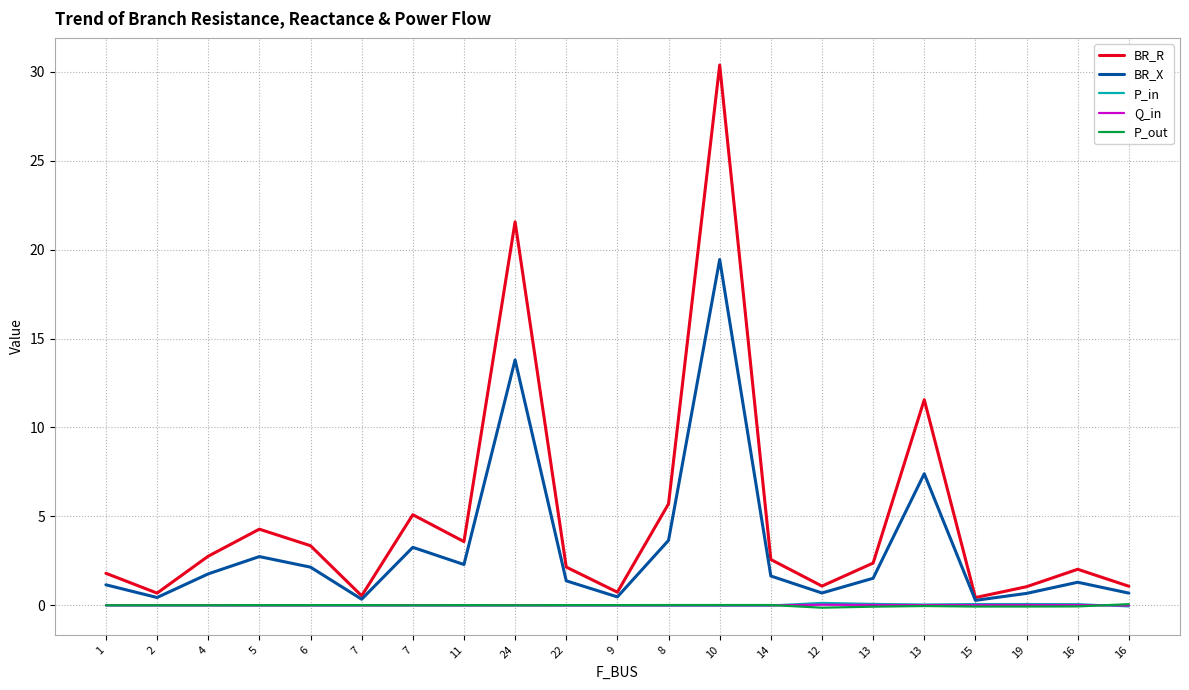

Does the chart have visible grid lines?

Yes